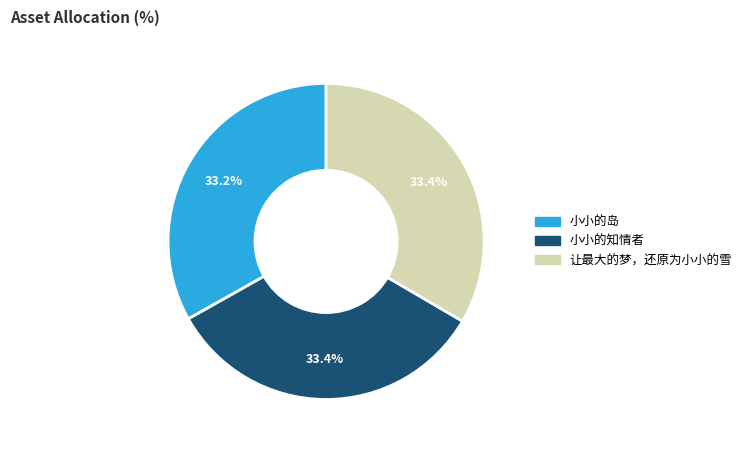

To the nearest percent, what is the average slice percentage?

33%